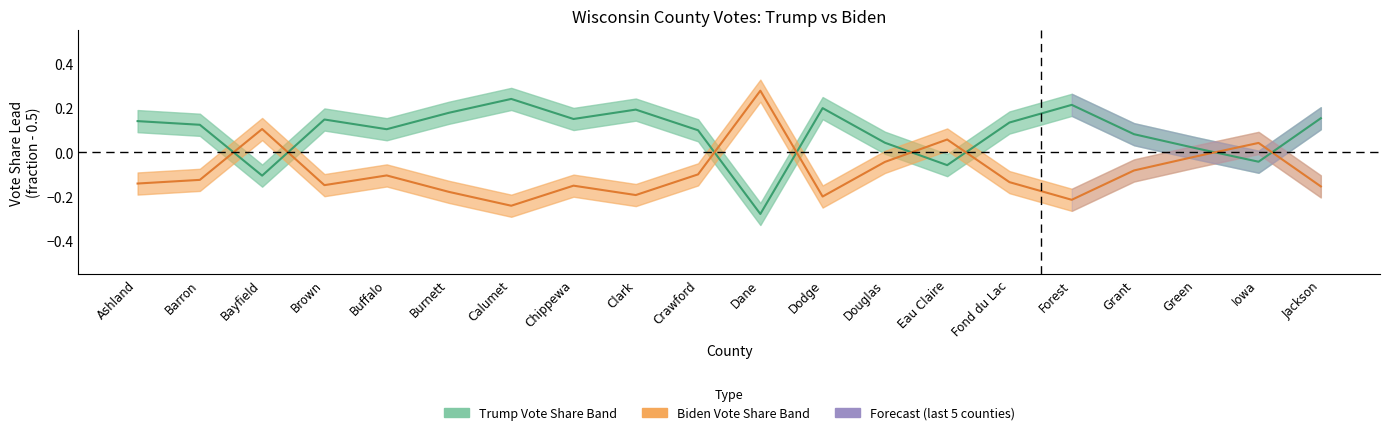

At which category is the sum across all series the highest?

Barron